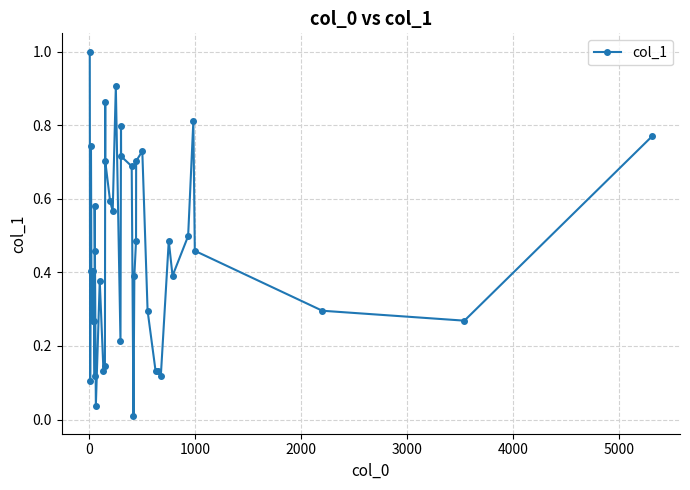

How many lines are shown in the chart?

1